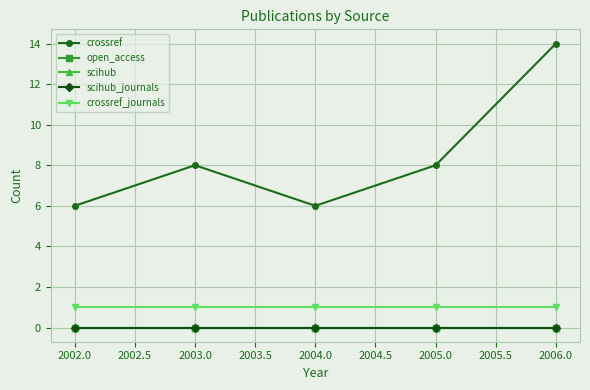

Does the chart have visible grid lines?

Yes